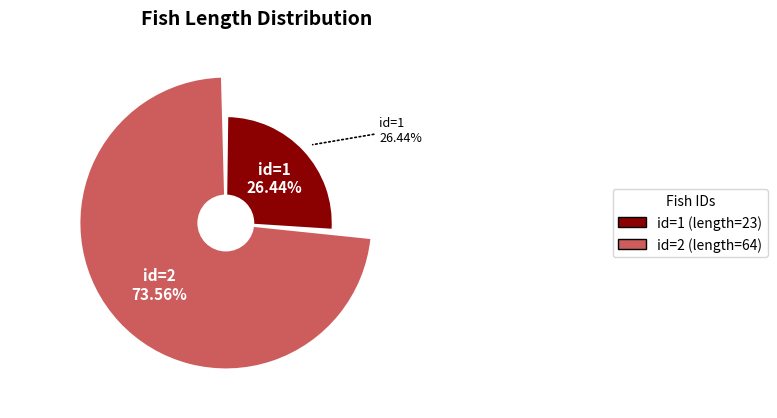

What percentage is NOT represented by 2?

26.4%